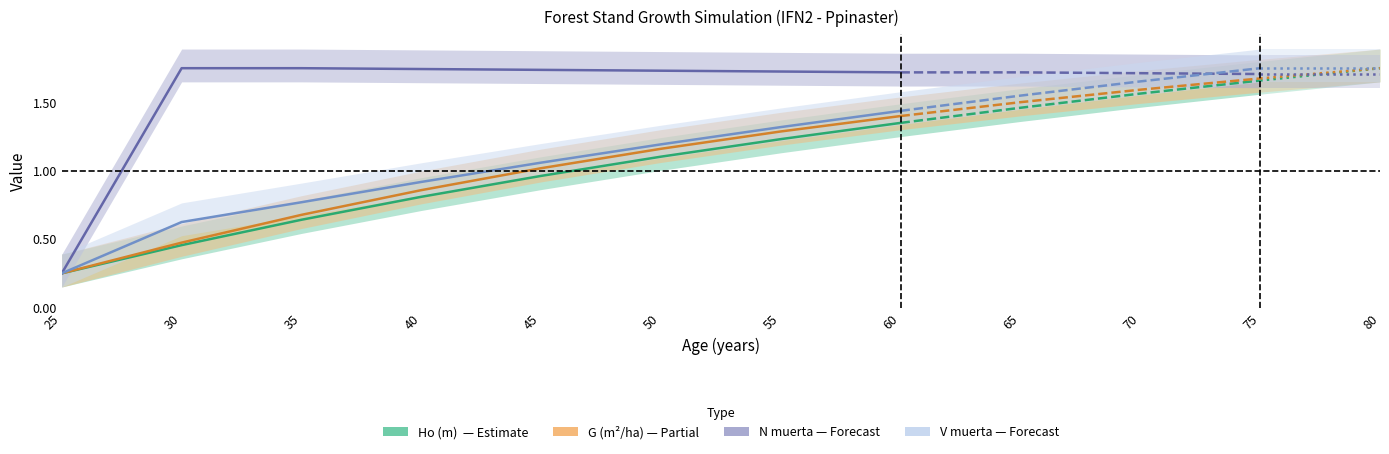

Where is the data nearest to the value 0?

25